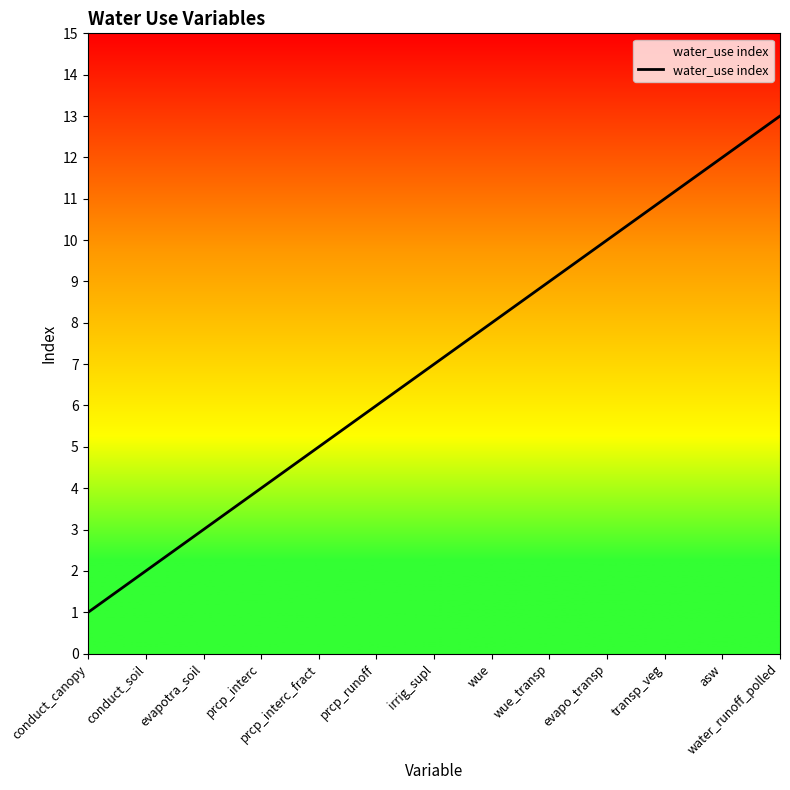

Reading left to right, extract all data points from this chart.

conduct_canopy=1	conduct_soil=2	evapotra_soil=3	prcp_interc=4	prcp_interc_fract=5	prcp_runoff=6	irrig_supl=7	wue=8	wue_transp=9	evapo_transp=10	transp_veg=11	asw=12	water_runoff_polled=13